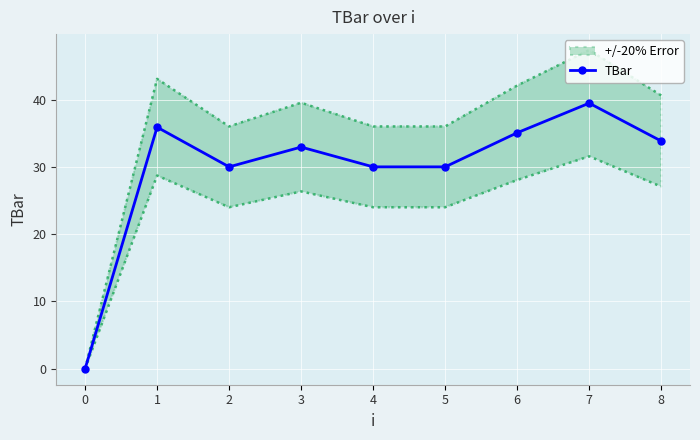

The value at 1 is 35.9. True or false?

True